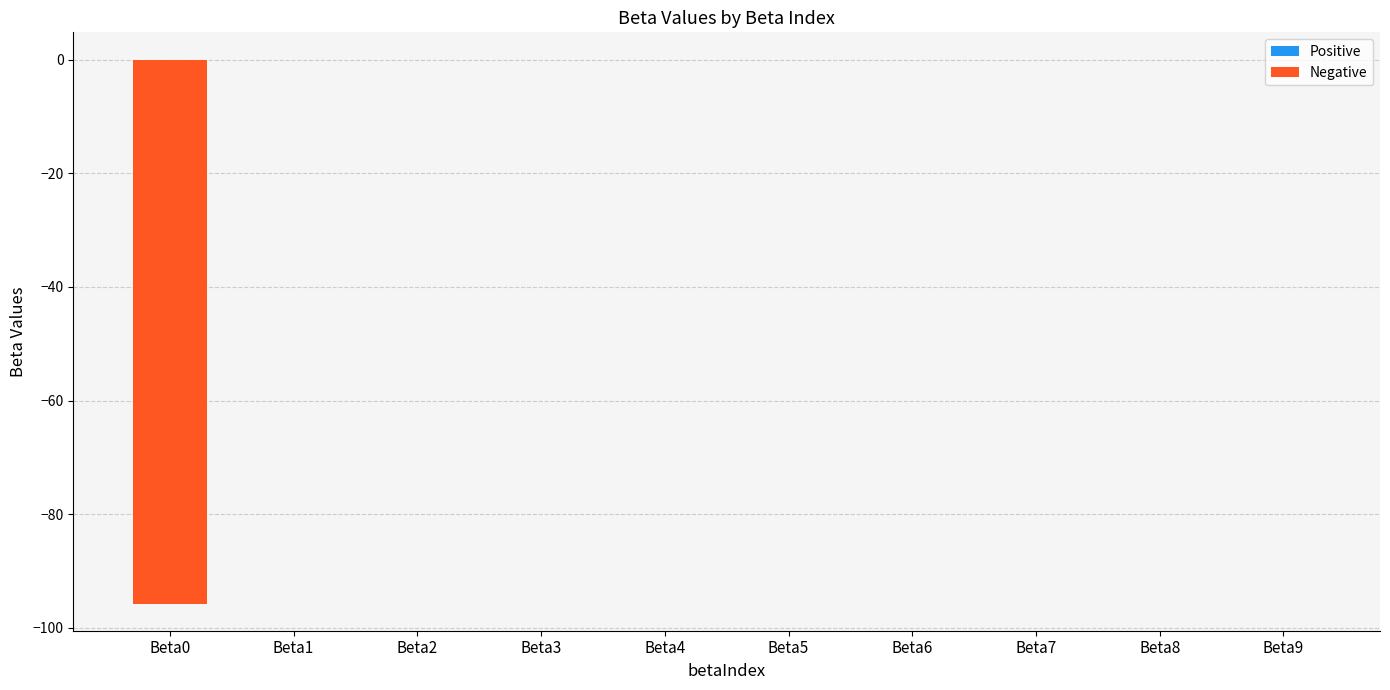

Is it true that the value at Beta0 is -95.7?

True